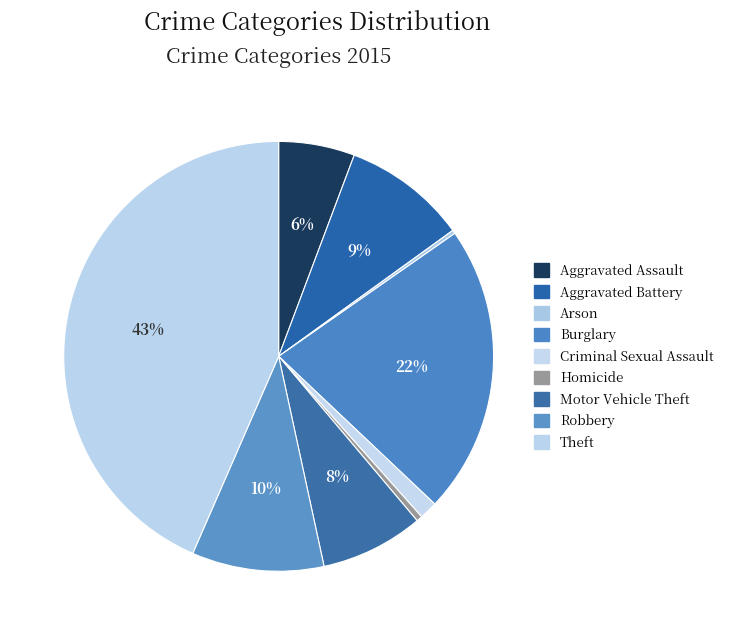

Does Arson represent more than half of the total?

No